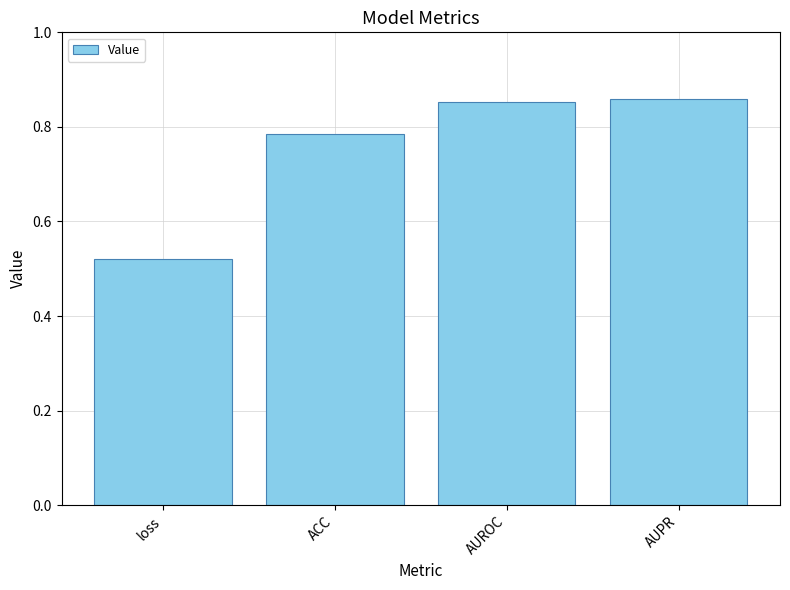

At which category does the chart reach its minimum across all series?

loss